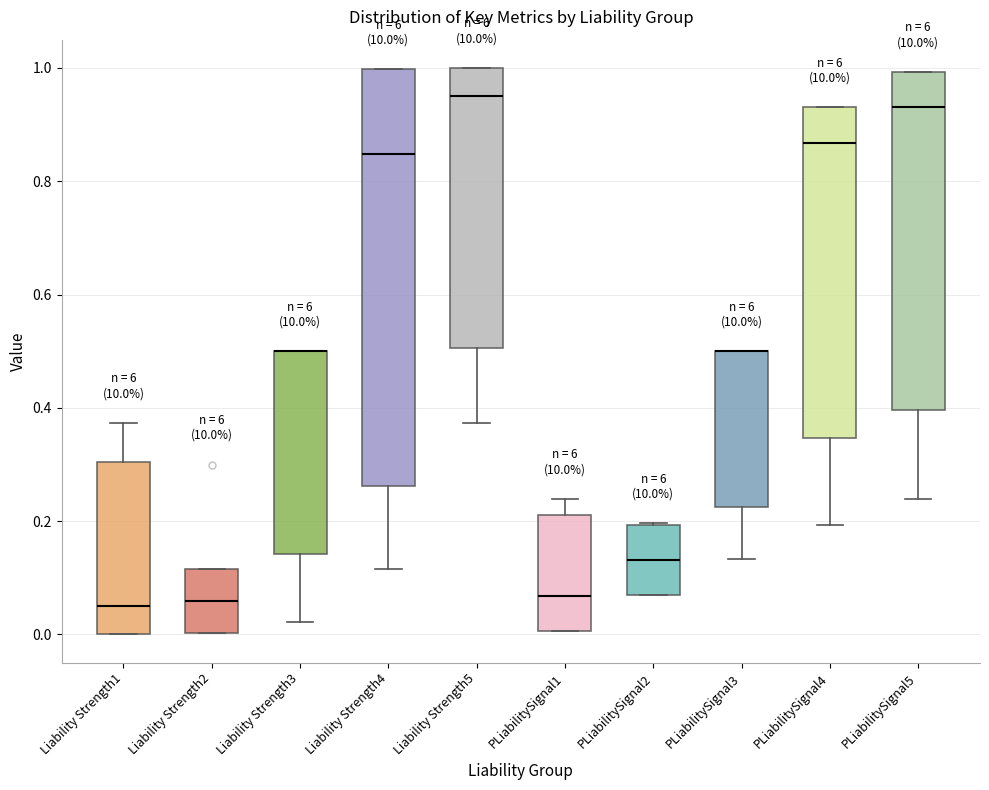

Reading left to right, transcribe this box plot: for each box, give where its median line is, the range the box spans, and where its two whiskers end, as read against the y-axis. The values are not printed on the chart, so give them approximately, as read against the axis.

Liability Strength1: median 0.06, box 0.00 to 0.30, whiskers 0.00 to 0.38
Liability Strength2: median 0.06, box 0.00 to 0.12, whiskers 0.00 to 0.12
Liability Strength3: median 0.50 (drawn on the box's upper edge), box 0.14 to 0.50, whiskers 0.02 to 0.50
Liability Strength4: median 0.84, box 0.26 to 1.00, whiskers 0.12 to 1.00
Liability Strength5: median 0.94, box 0.50 to 1.00, whiskers 0.38 to 1.00
PLiabilitySignal1: median 0.06, box 0.00 to 0.22, whiskers 0.00 to 0.24
PLiabilitySignal2: median 0.14, box 0.06 to 0.20, whiskers 0.06 to 0.20
PLiabilitySignal3: median 0.50 (drawn on the box's upper edge), box 0.22 to 0.50, whiskers 0.14 to 0.50
PLiabilitySignal4: median 0.86, box 0.34 to 0.94, whiskers 0.20 to 0.94
PLiabilitySignal5: median 0.94, box 0.40 to 1.00, whiskers 0.24 to 1.00